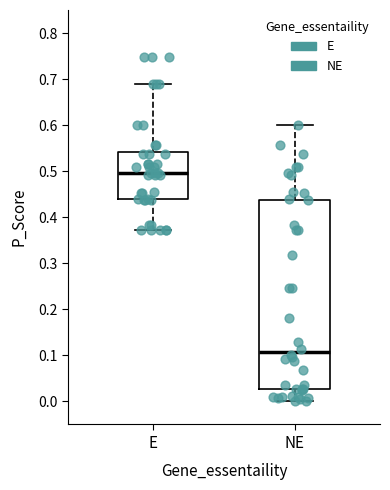

Which box's median line is the highest?

E